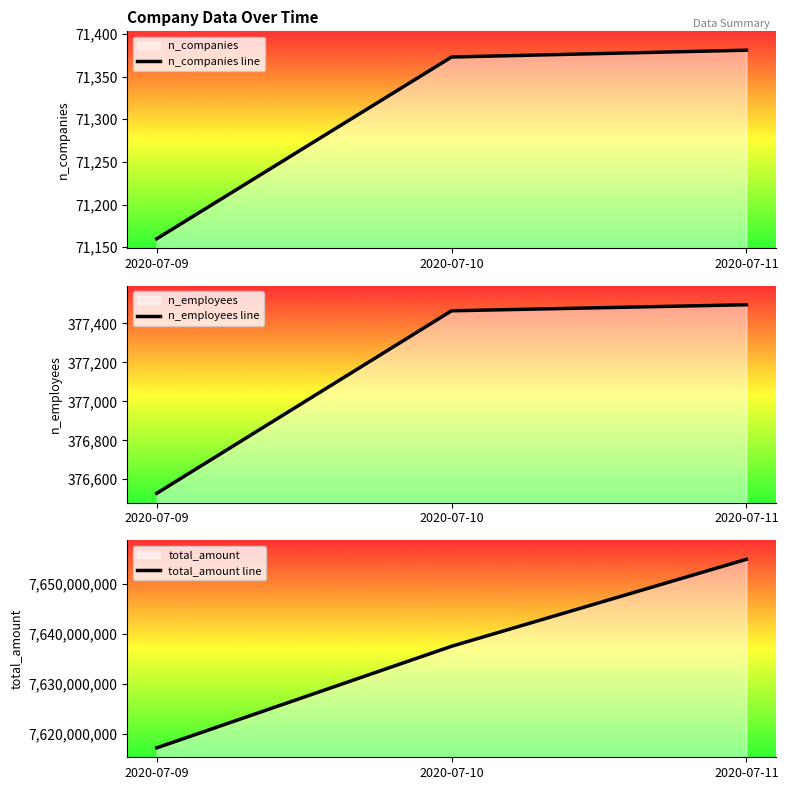

Between 2020-07-10 and 2020-07-11, which series saw the biggest shift?

total_amount line